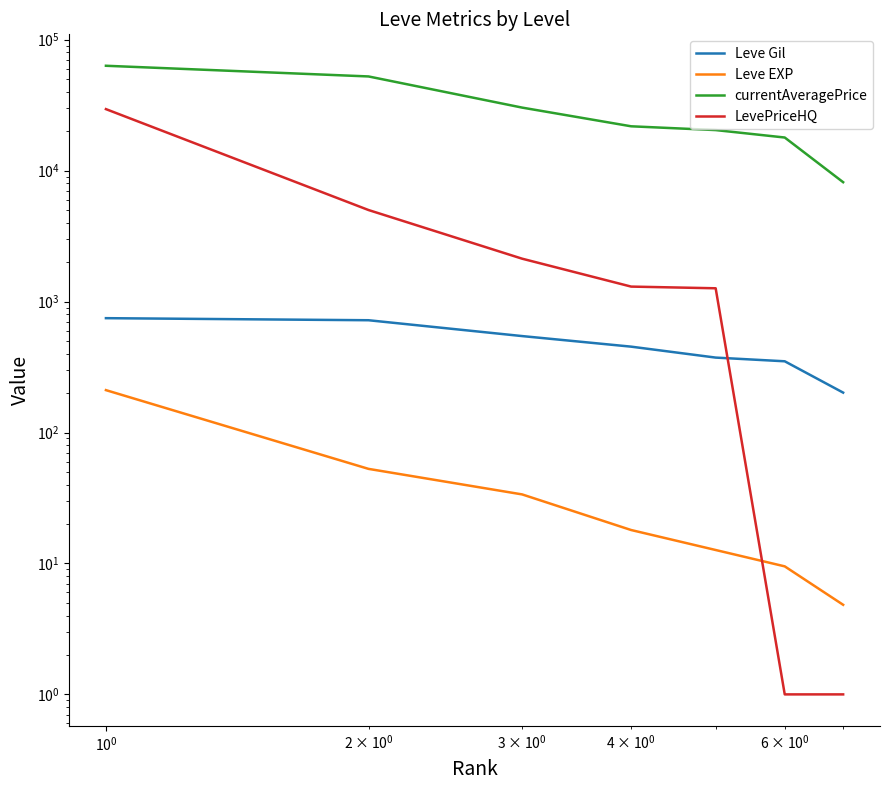

At how many categories does at least one series exceed 26734?

3